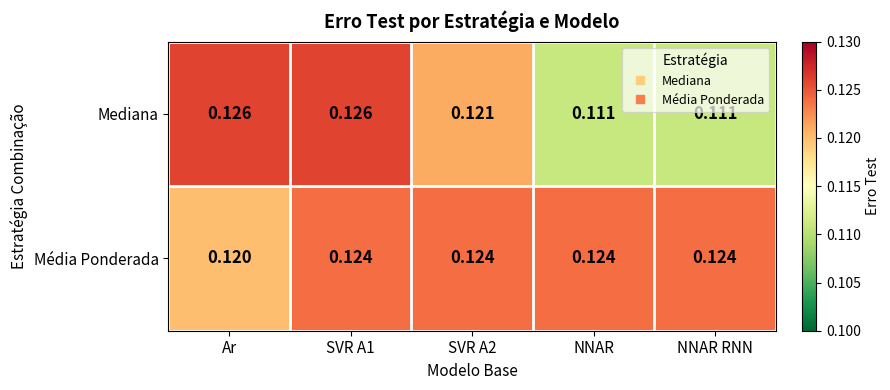

Is the value of Mediana at NNAR greater than the value of Média Ponderada at NNAR RNN?

No